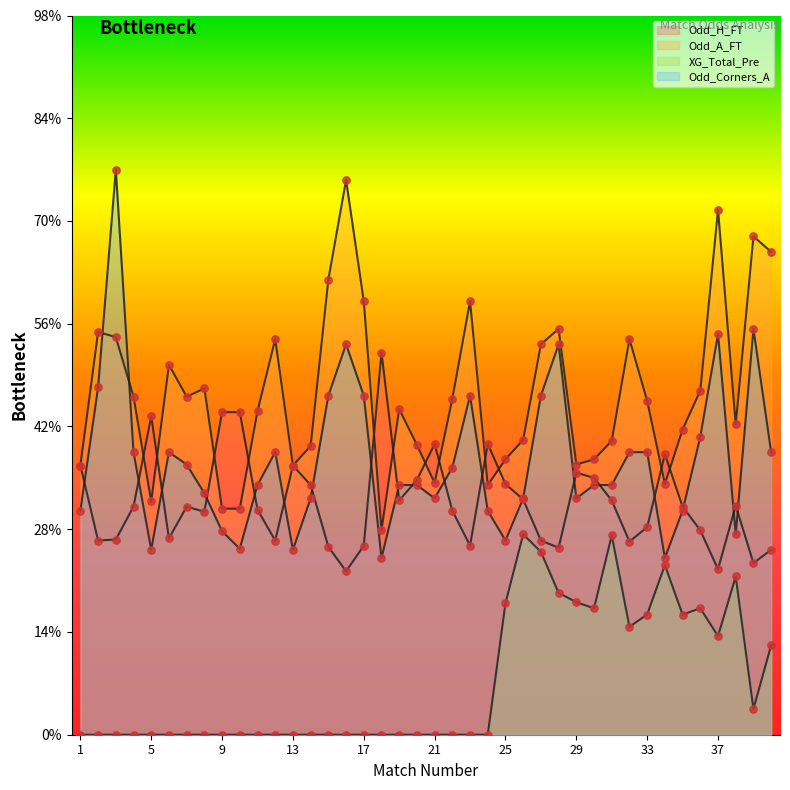

At how many categories does at least one series exceed 1?

40